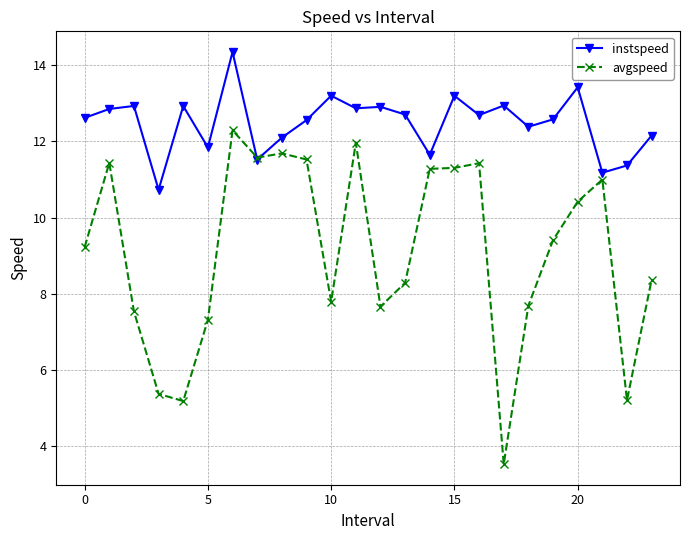

At how many categories does at least one series exceed 14?

1